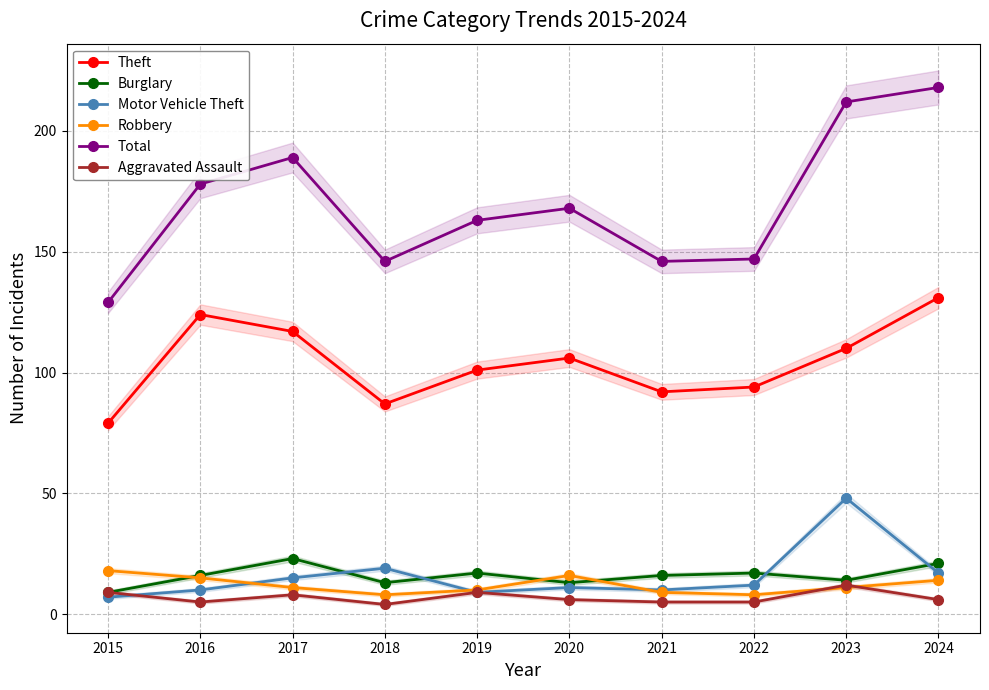

Reading left to right, transcribe all the data shown in this chart.

Theft: 79	124	117	87	101	106	92	94	110	131
Burglary: 9	16	23	13	17	13	16	17	14	21
Motor Vehicle Theft: 7	10	15	19	9	11	10	12	48	17
Robbery: 18	15	11	8	10	16	9	8	11	14
Total: 129	178	189	146	163	168	146	147	212	218
Aggravated Assault: 9	5	8	4	9	6	5	5	12	6